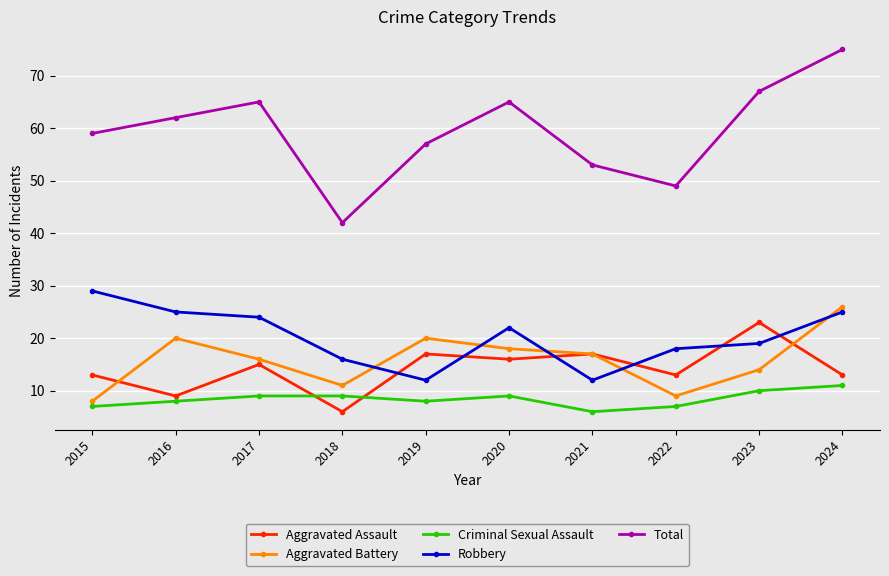

What is the sum of the Total values at 2022 and 2021?

102